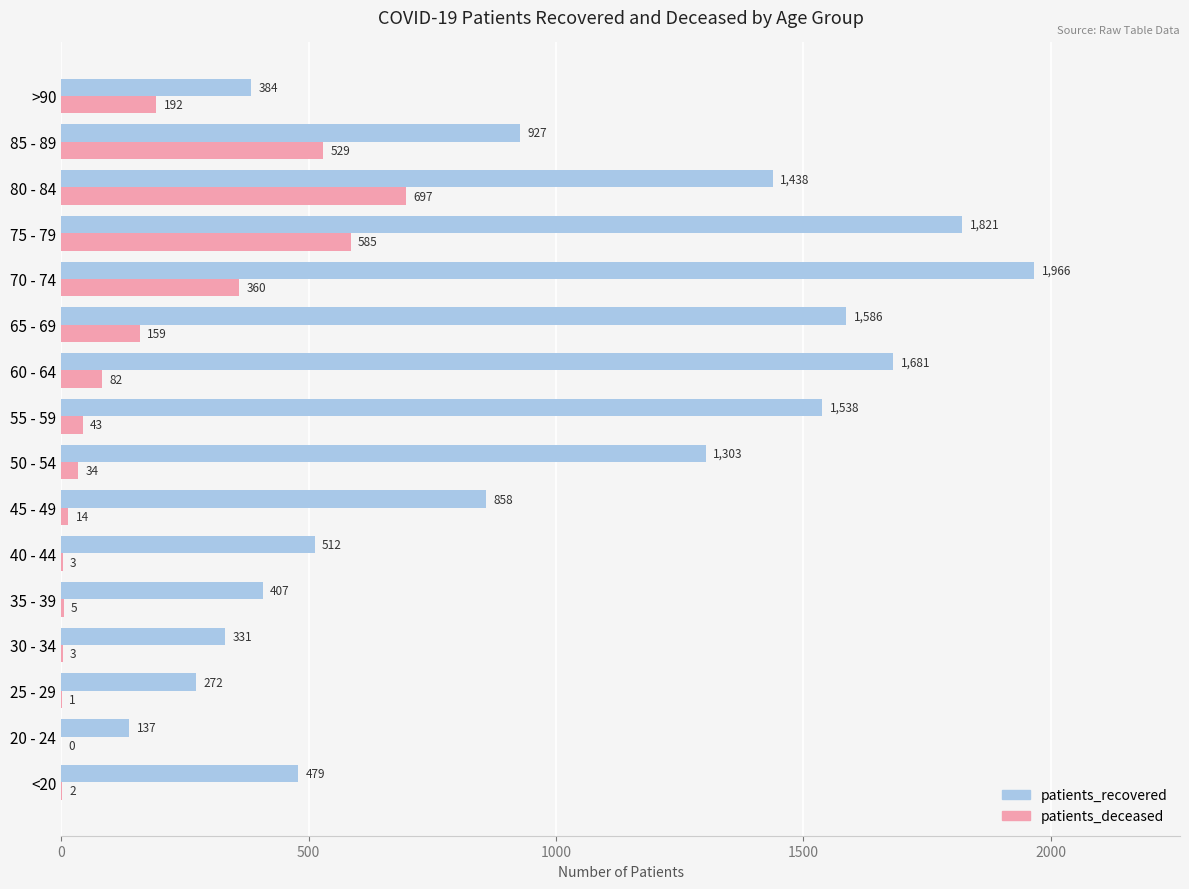

True or false: patients_recovered has a value of 2431 at 65 - 69.

False